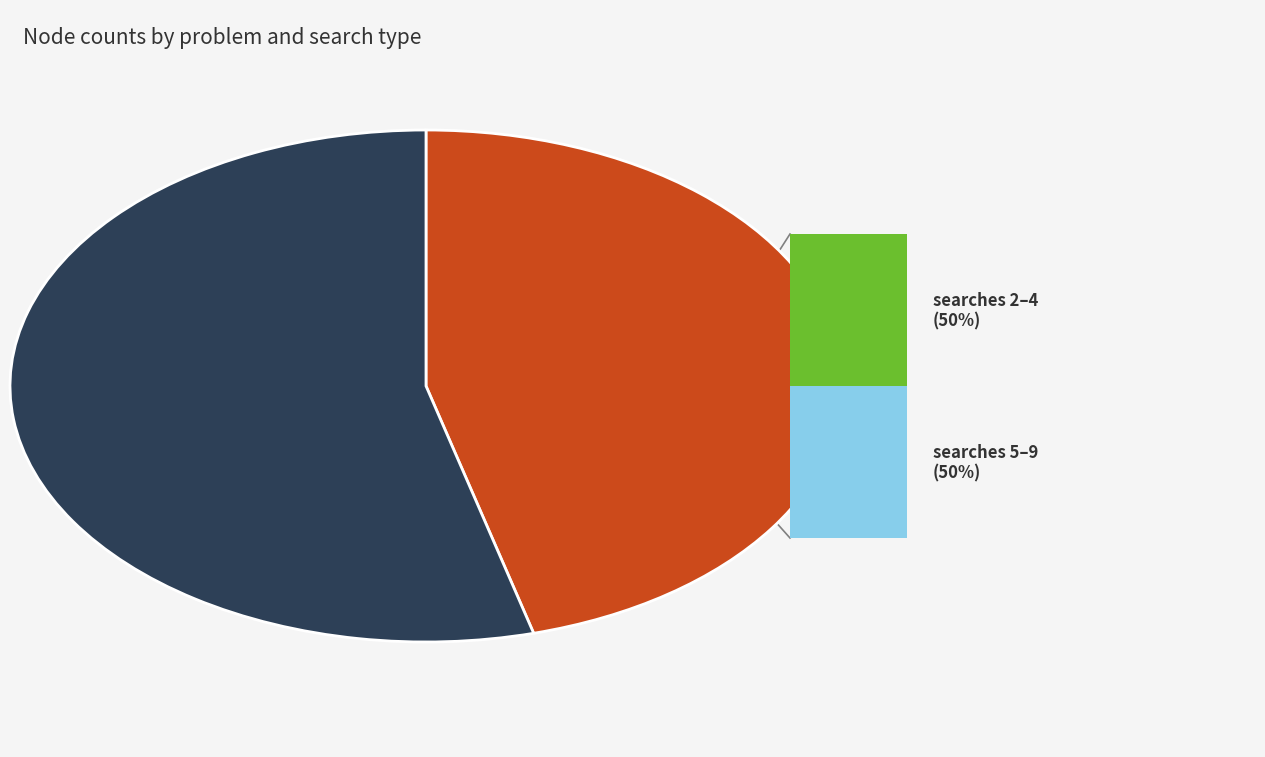

Approximately how many times larger is the value at problem:4, search: 3 compared to problem:4, search: 2?

1.0